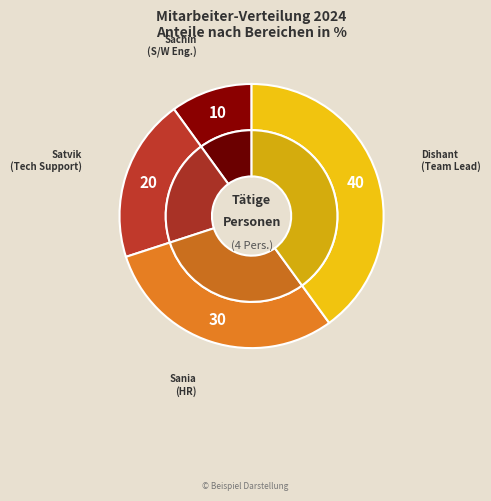

To the nearest percent, what portion does Sania represent?

30%